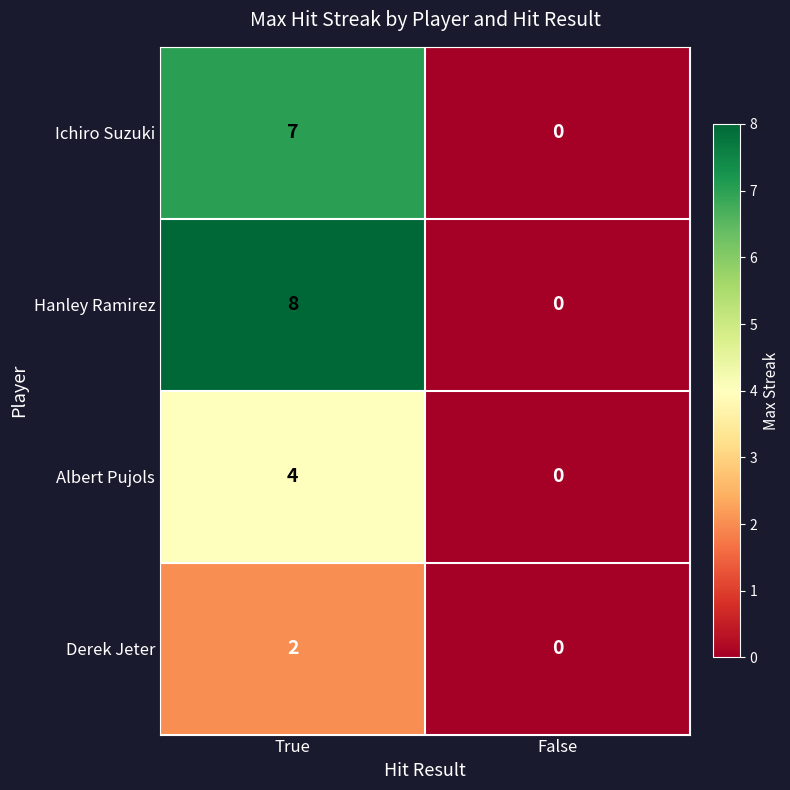

Reading right to left, extract all data points from this chart.

Ichiro Suzuki: False=0	True=7
Hanley Ramirez: False=0	True=8
Albert Pujols: False=0	True=4
Derek Jeter: False=0	True=2